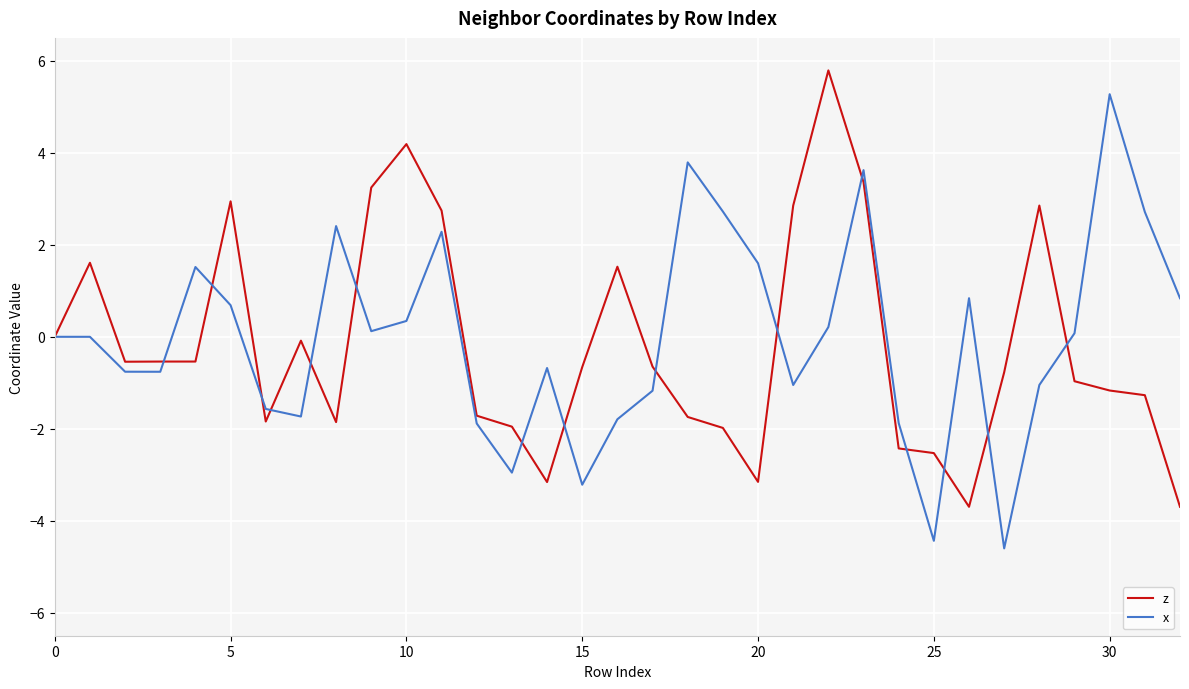

How many lines are shown in the chart?

2